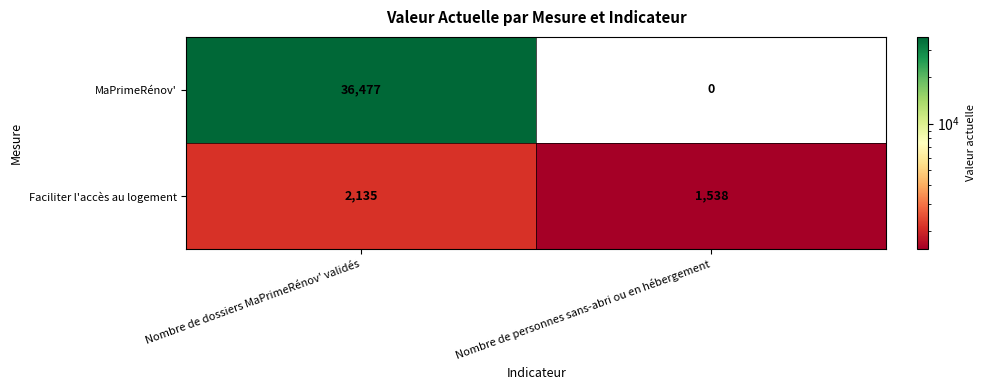

Reading left to right, what are all the values shown in this chart?

MaPrimeRénov': 36477	0
Faciliter l'accès au logement: 2135	1538